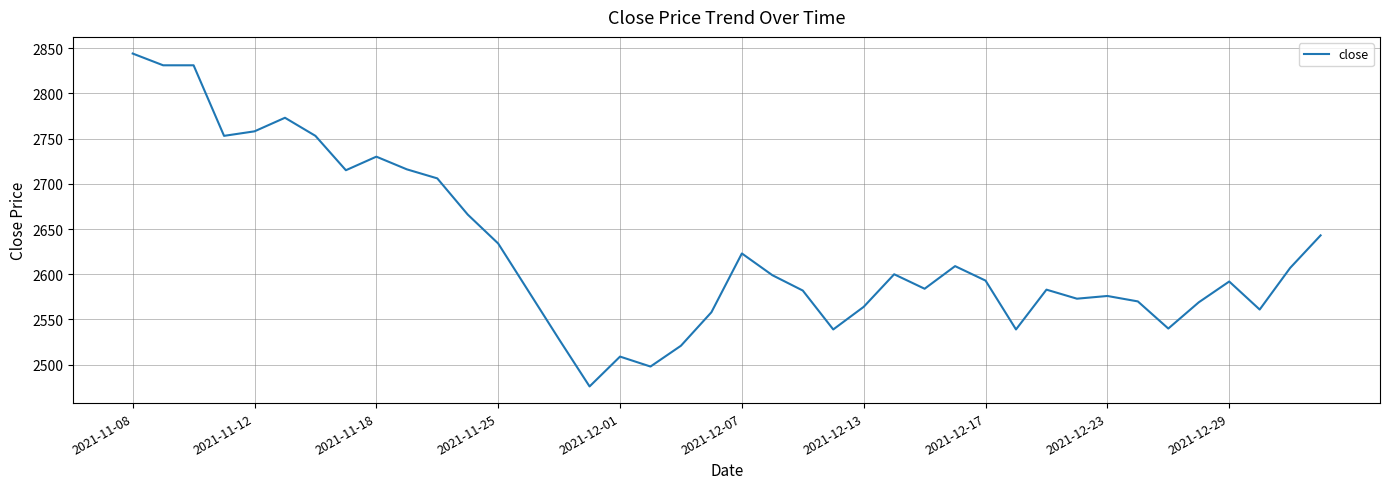

What is the smallest value displayed?

2476